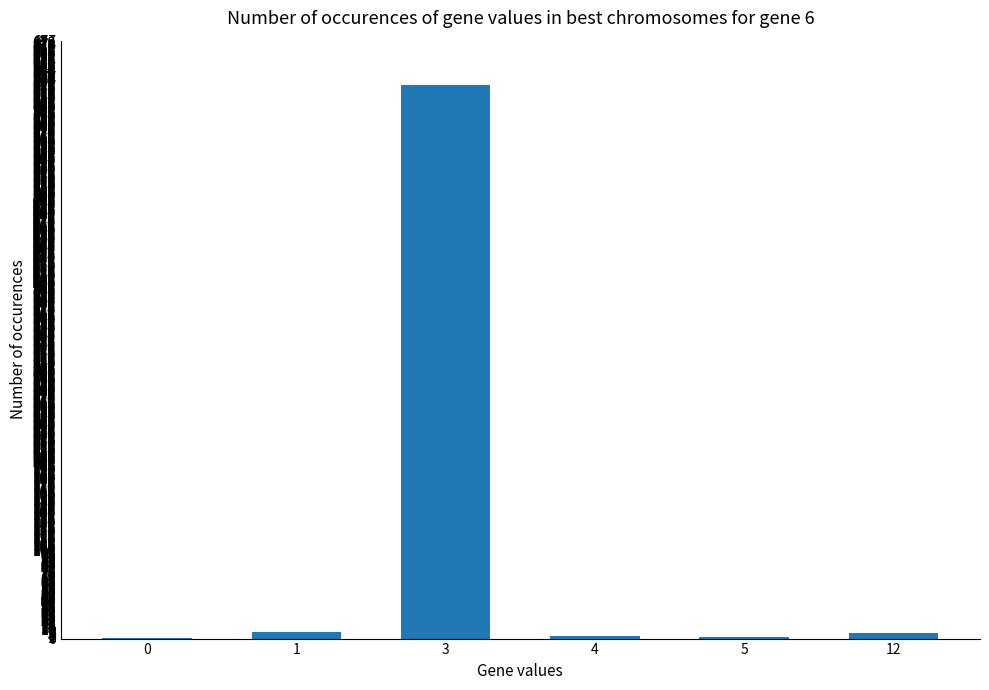

The chart shows a value of 3 at 4. True or false?

True